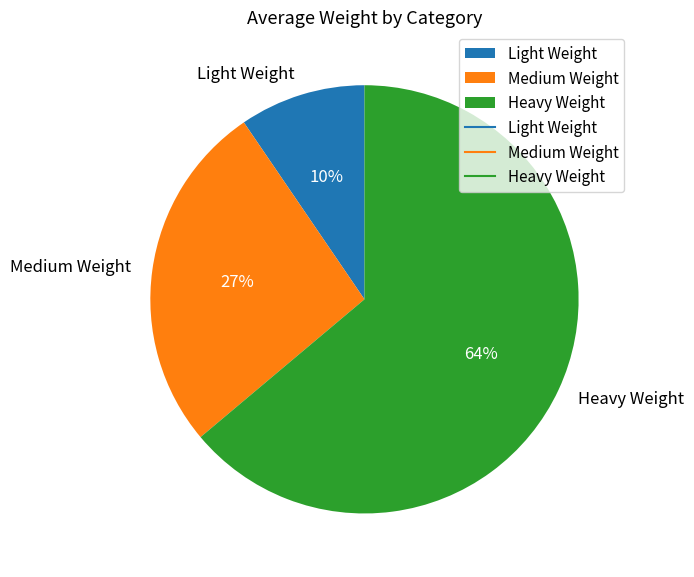

How many slices are in this pie chart?

3